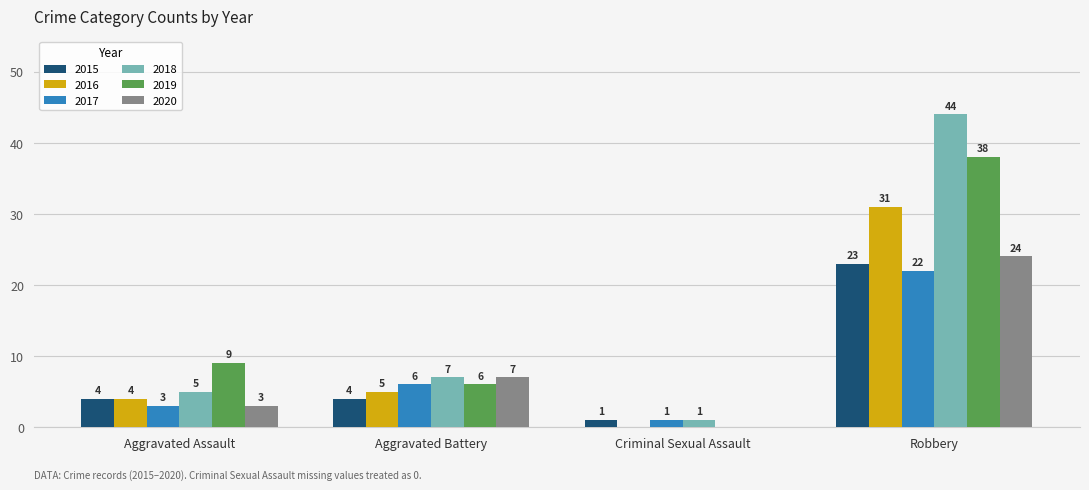

Between Aggravated Battery and Robbery, which series saw the biggest shift?

2018